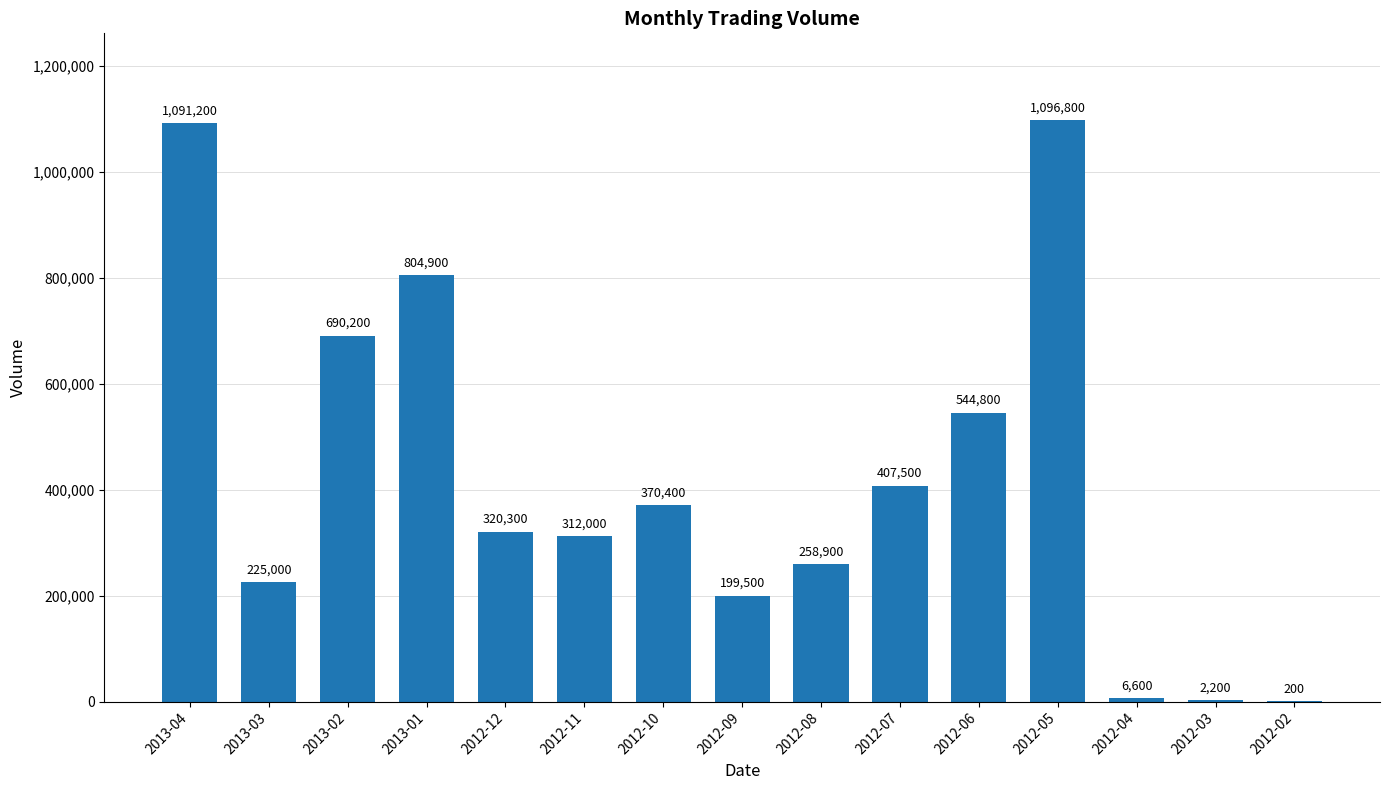

Is it true that the value at 2012-09 is 199500?

True